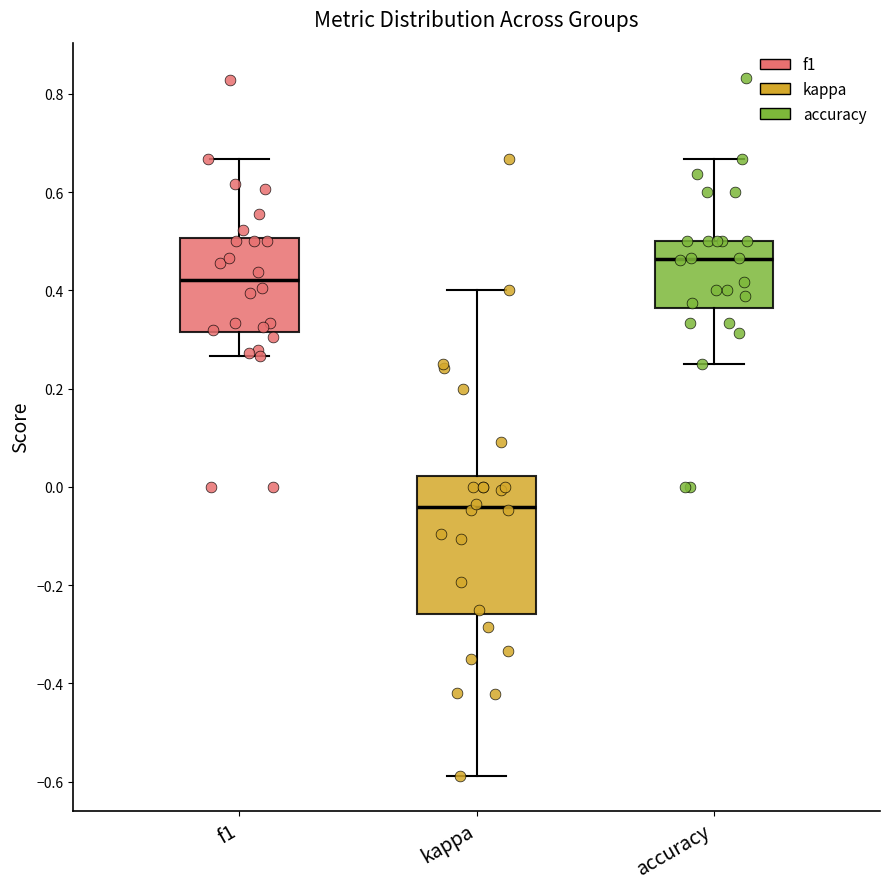

Where does the lower whisker of the box for accuracy end on the y-axis? The values are not printed on the chart, so give them approximately, as read against the axis.

0.26